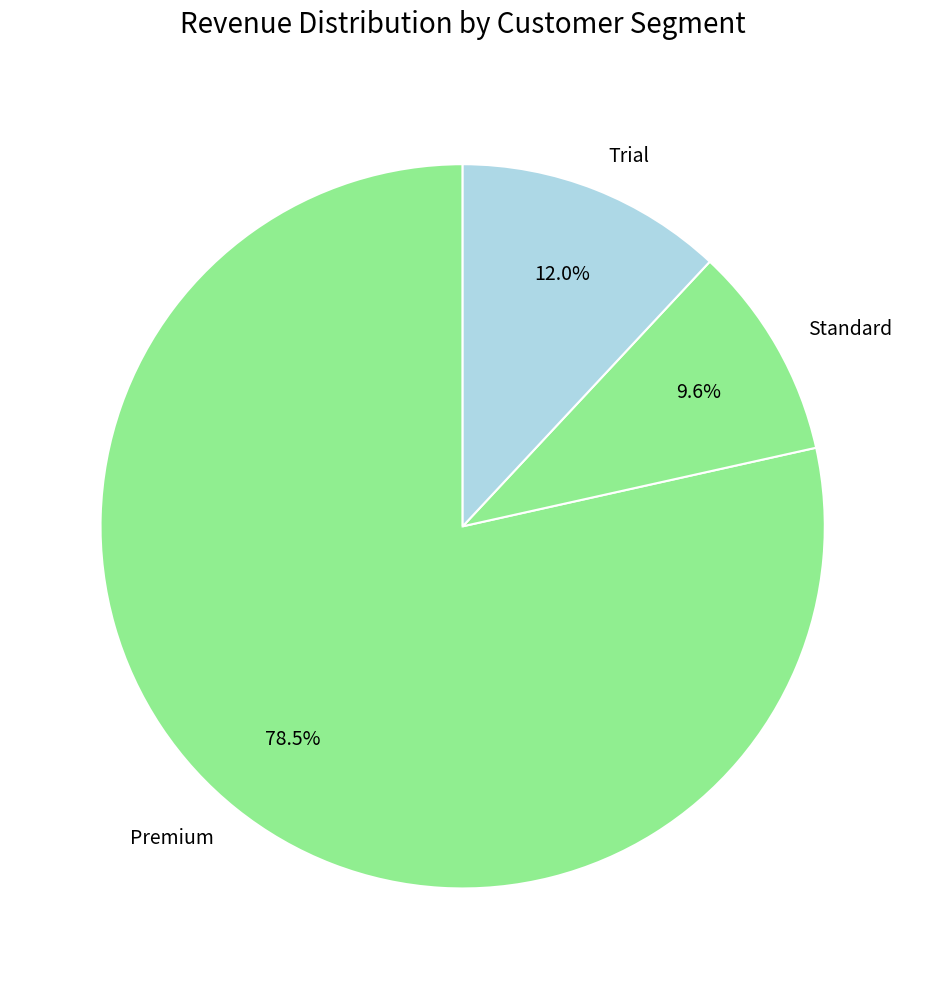

Which category has the biggest portion of the pie?

Premium